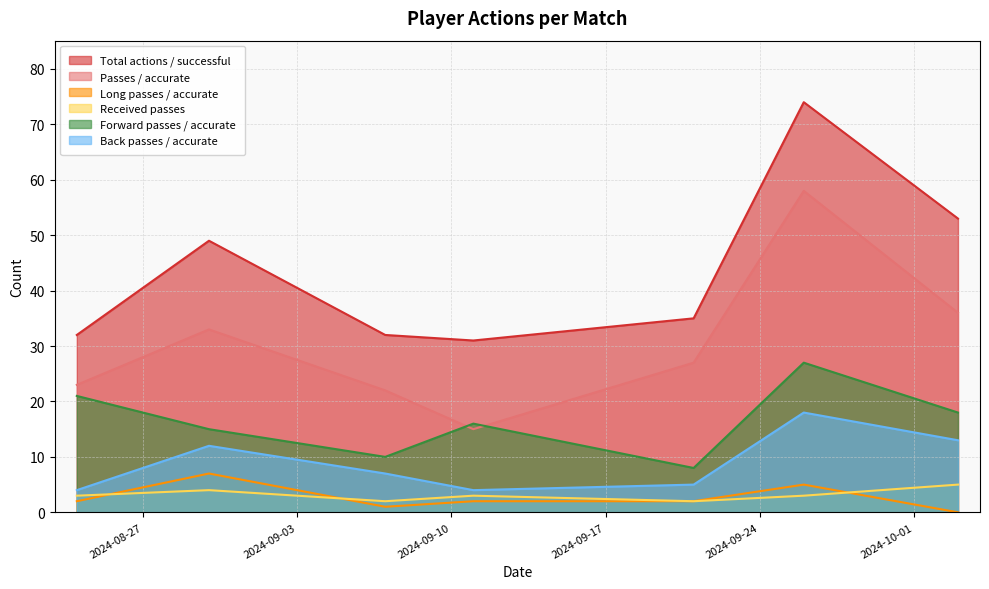

True or false: Back passes / accurate has a value of 9 at 2024-09-07.

False